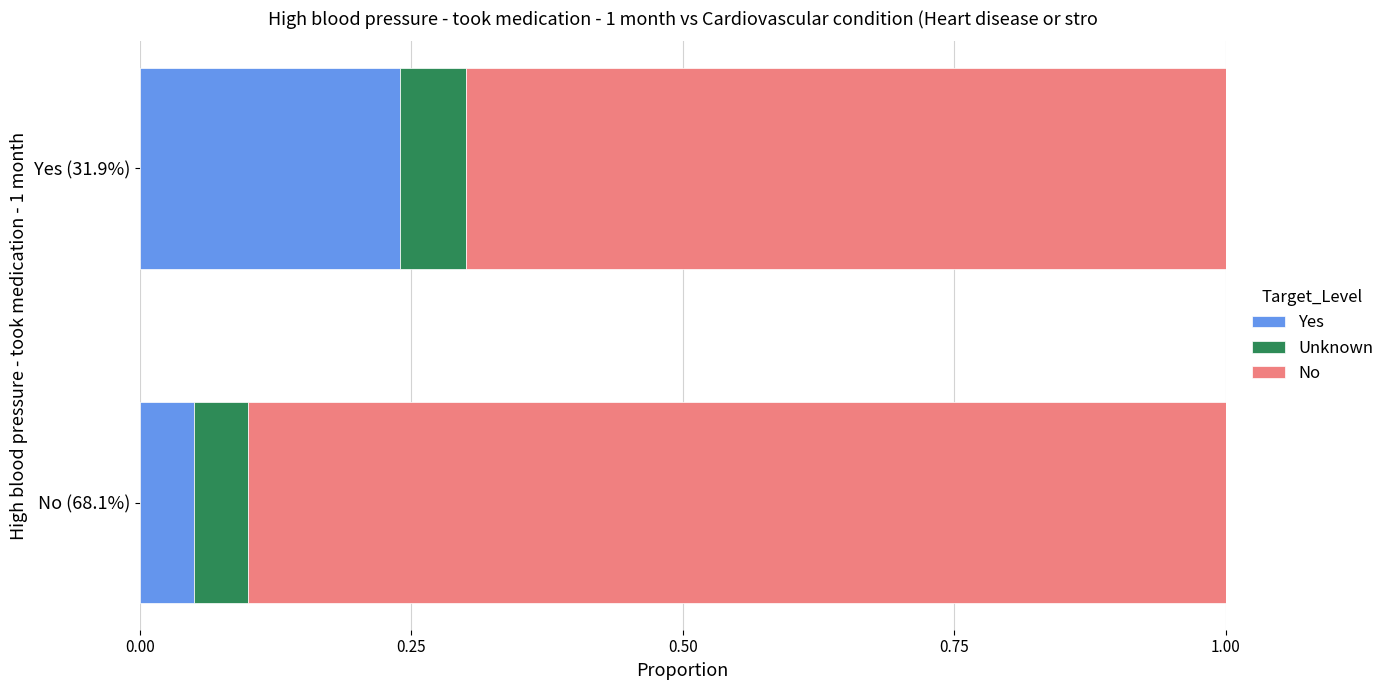

What is the sum of all Yes values?

0.3